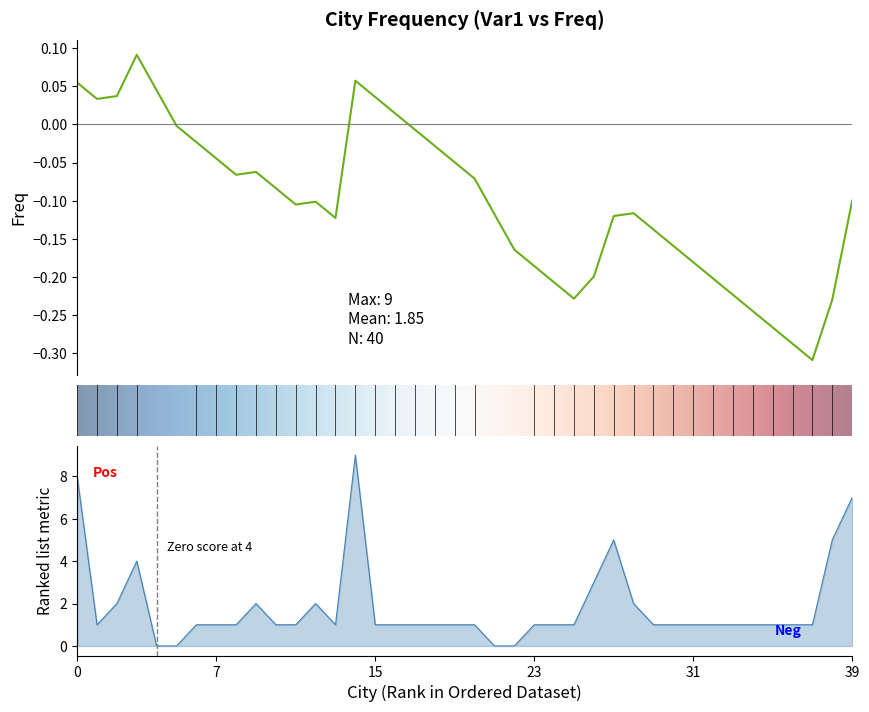

How many positive values are there?

36